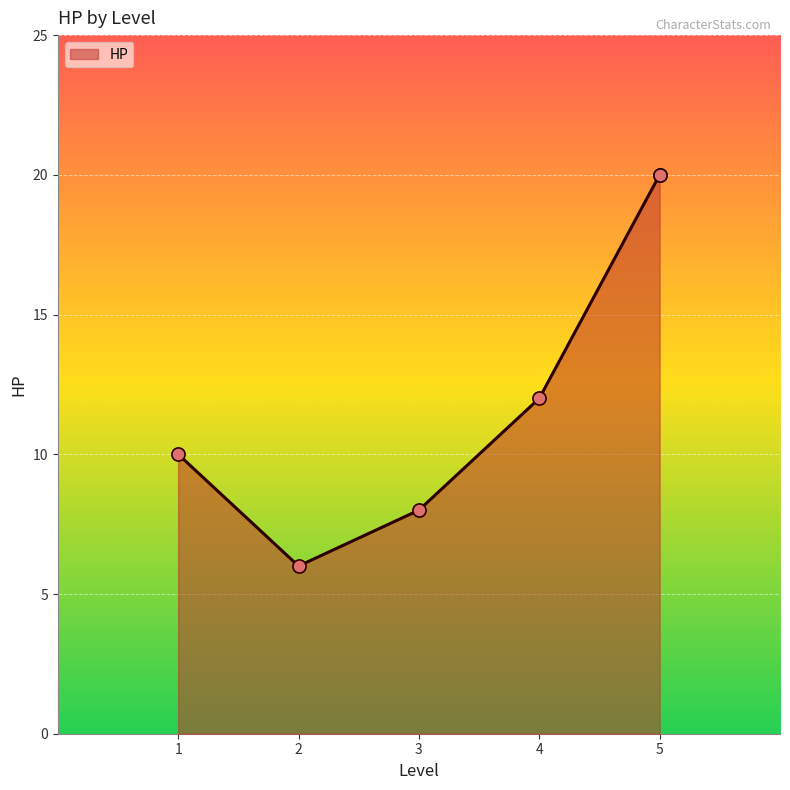

Which has a higher value, 5 or 4?

5